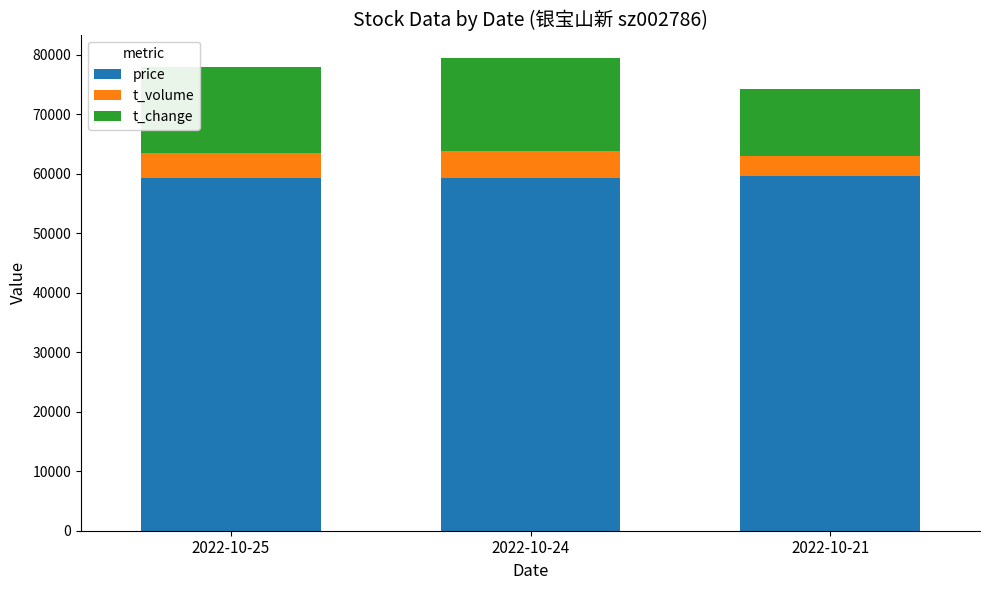

The value of price at 2022-10-25 is 59200. True or false?

True